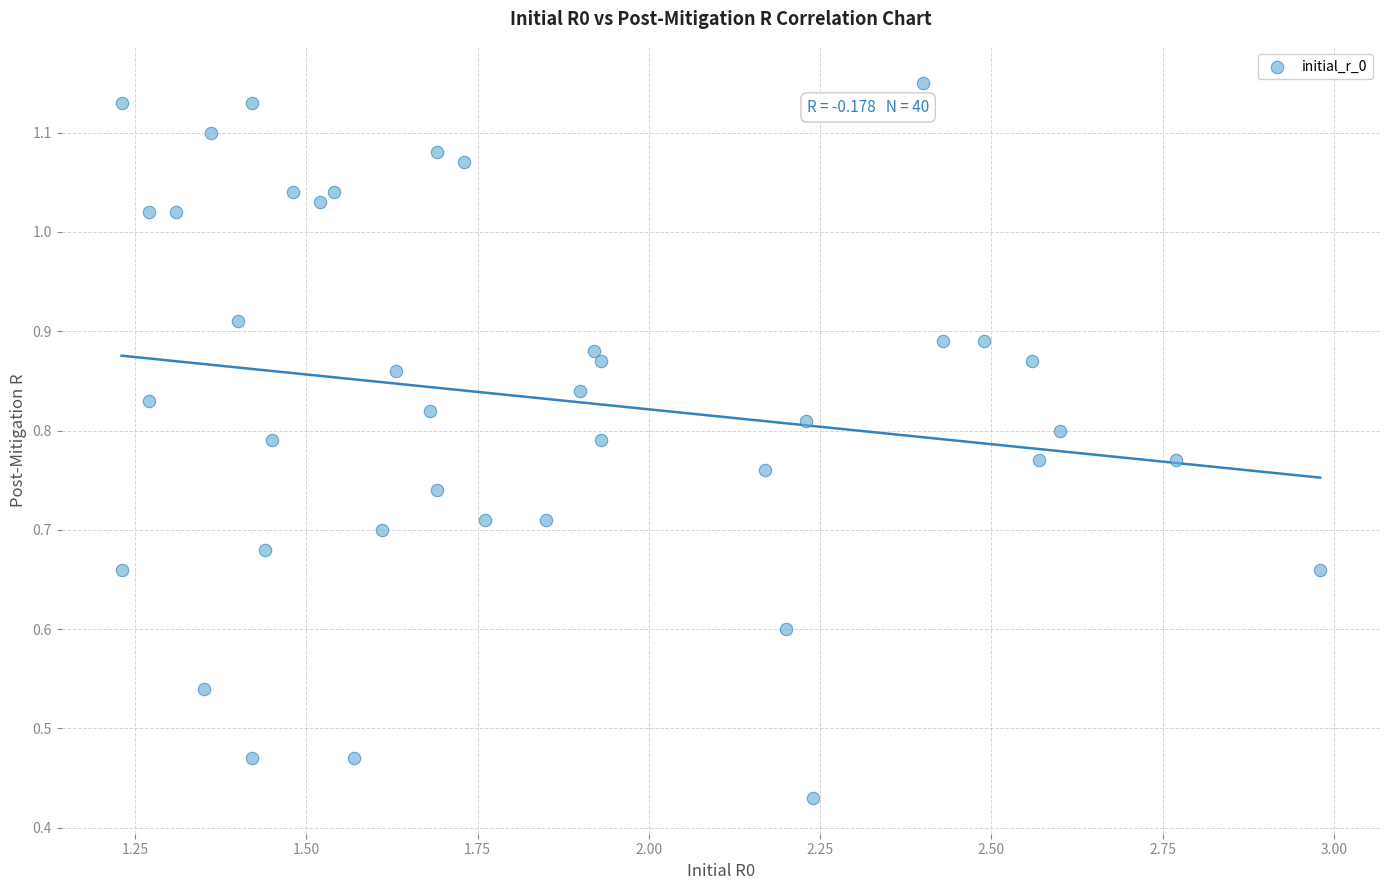

What is the range of X values (max minus min)?

1.8